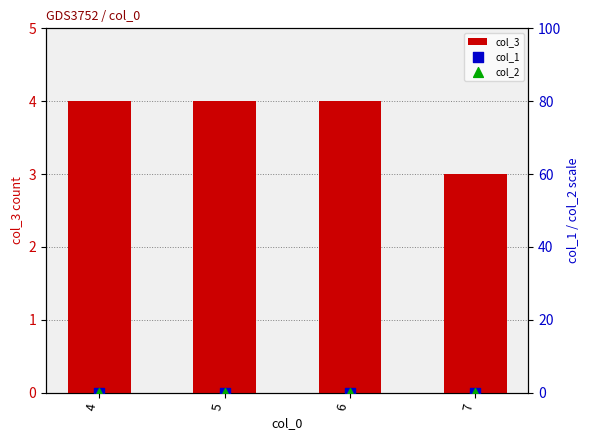

At how many categories does at least one series exceed 0?

4